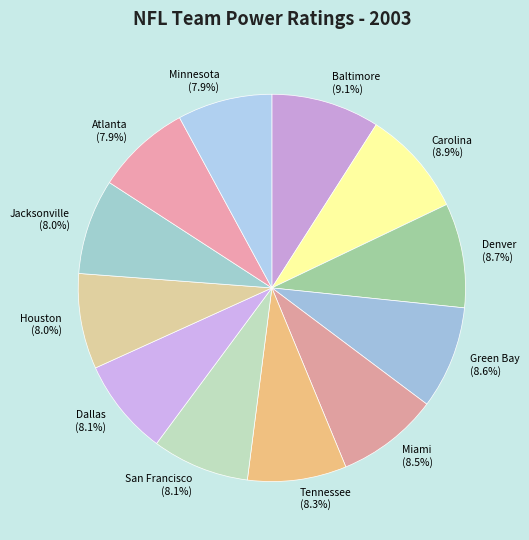

To the nearest percent, what portion does Jacksonville represent?

8%